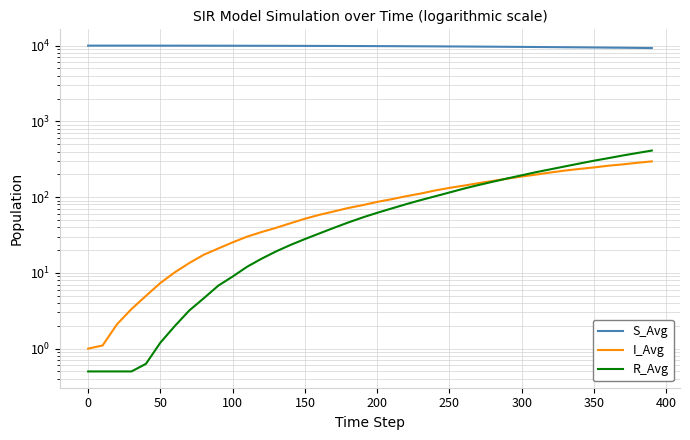

How many values in the I_Avg series exceed 86?

20